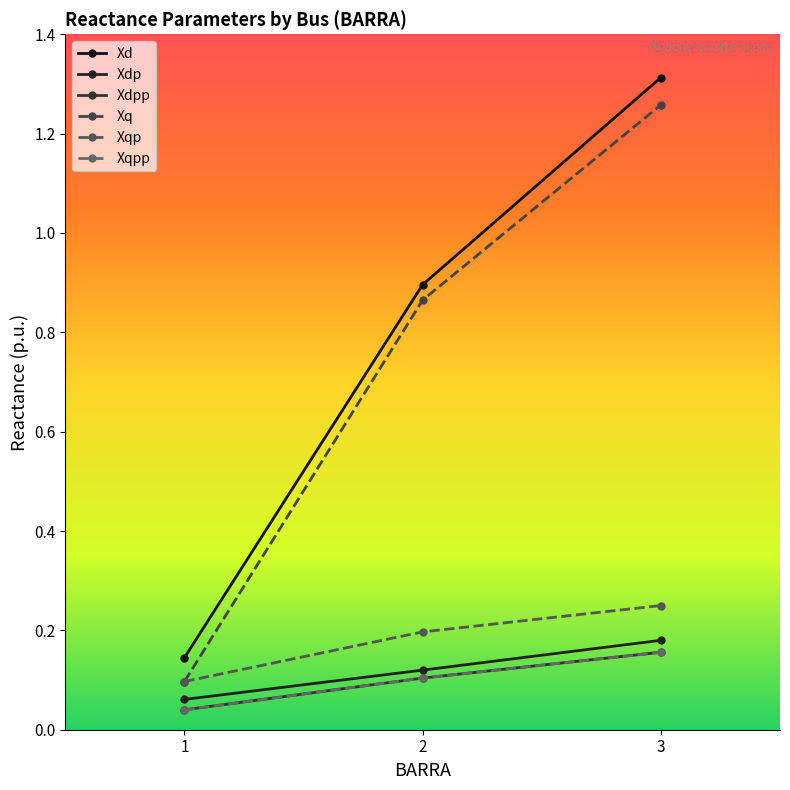

Does the chart have visible grid lines?

No